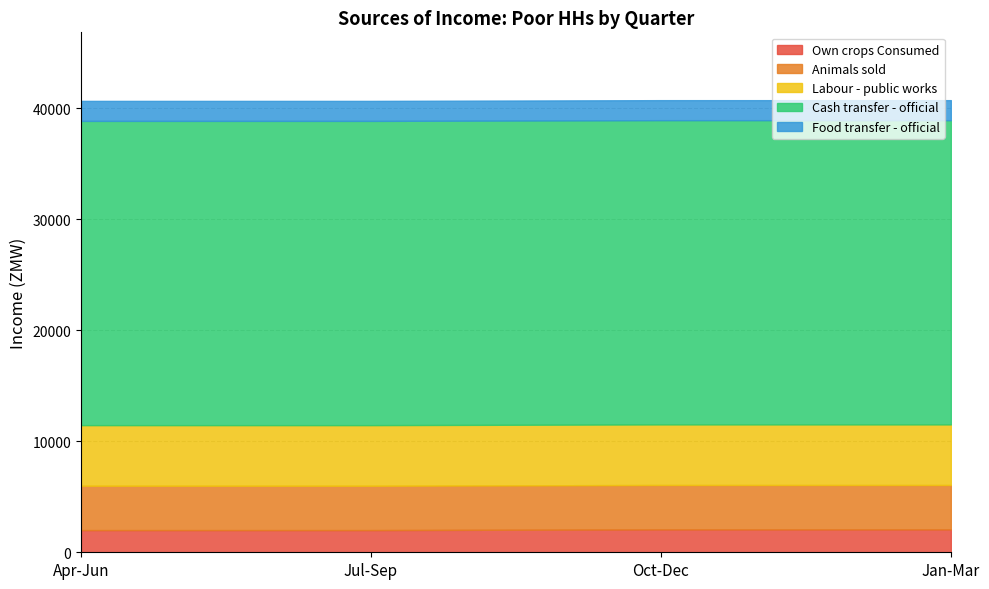

The value of Cash transfer - official at Jul-Sep is 27420.0. True or false?

True